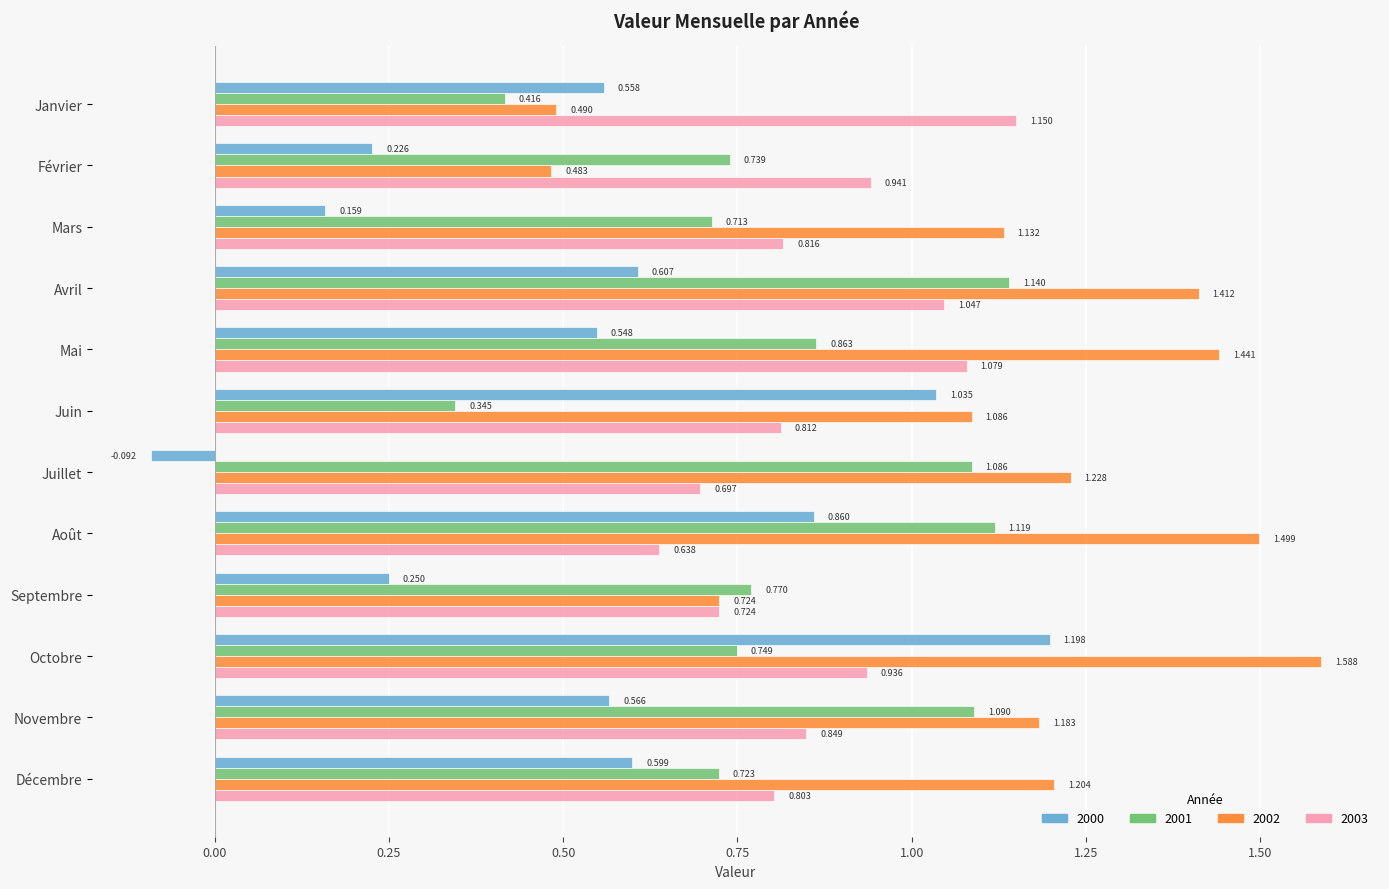

The 2000 series shows 1.5 at Juin. True or false?

False